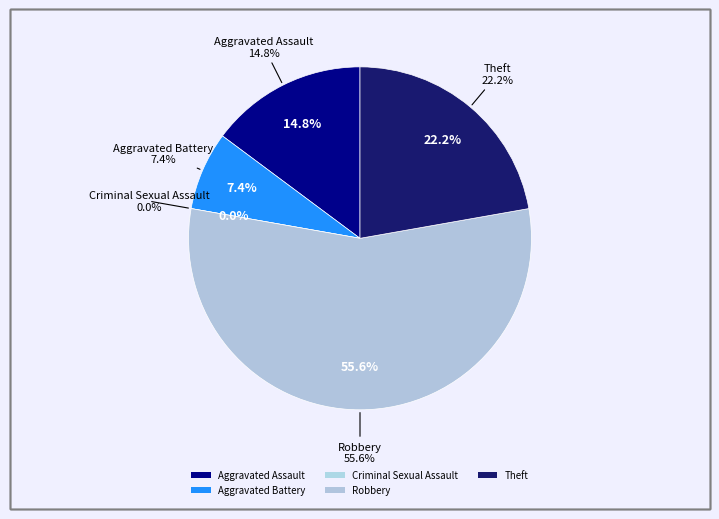

To the nearest percent, what portion does Theft represent?

22%